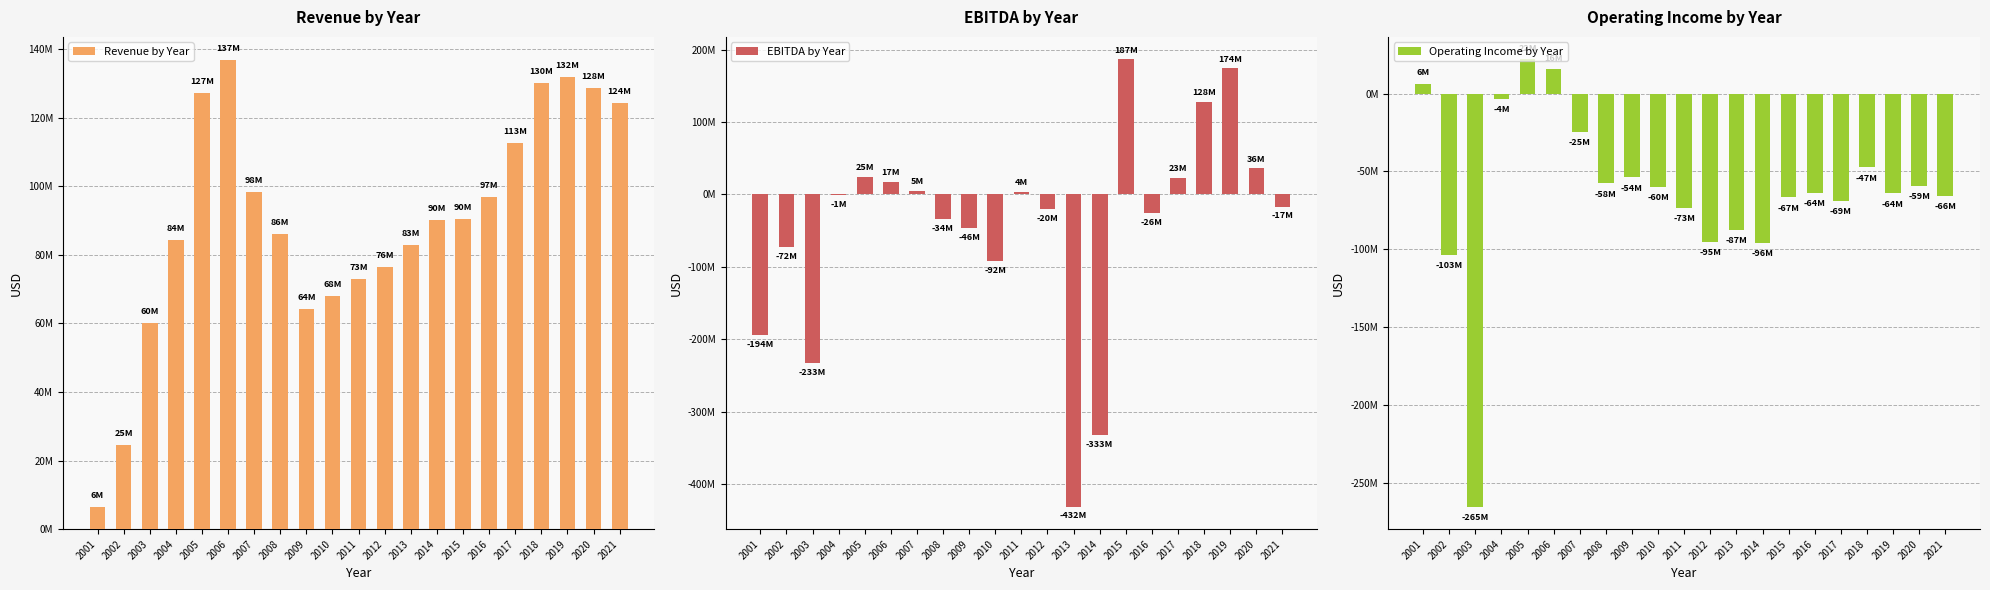

Which series changed the most between 2016 and 2021?

Revenue by Year